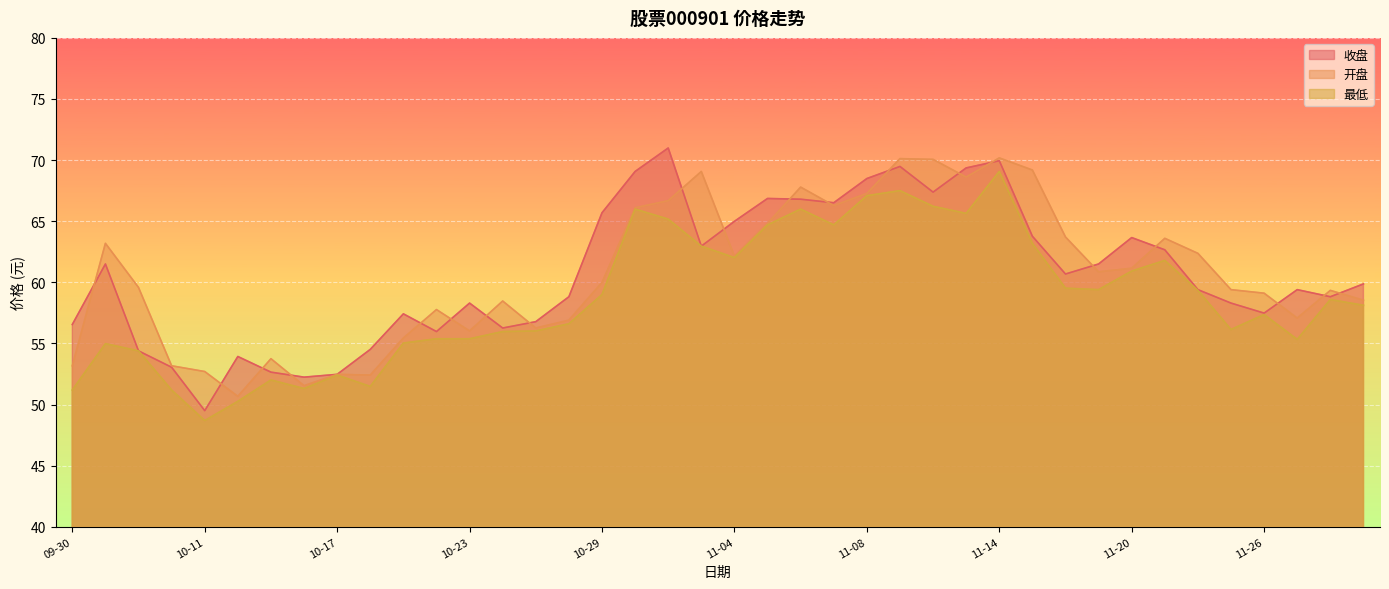

What position from the right is 10-17?

32